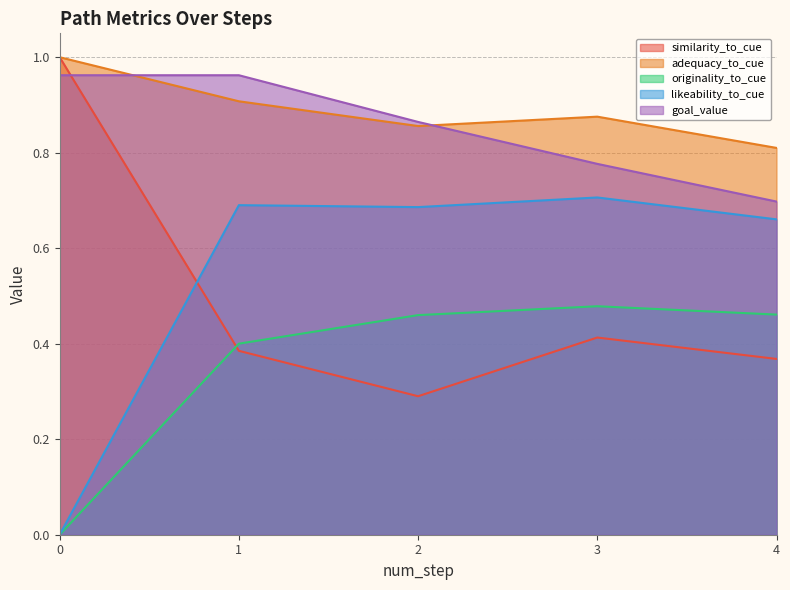

What is the value of the similarity_to_cue point at the 1st from the left?

1.0